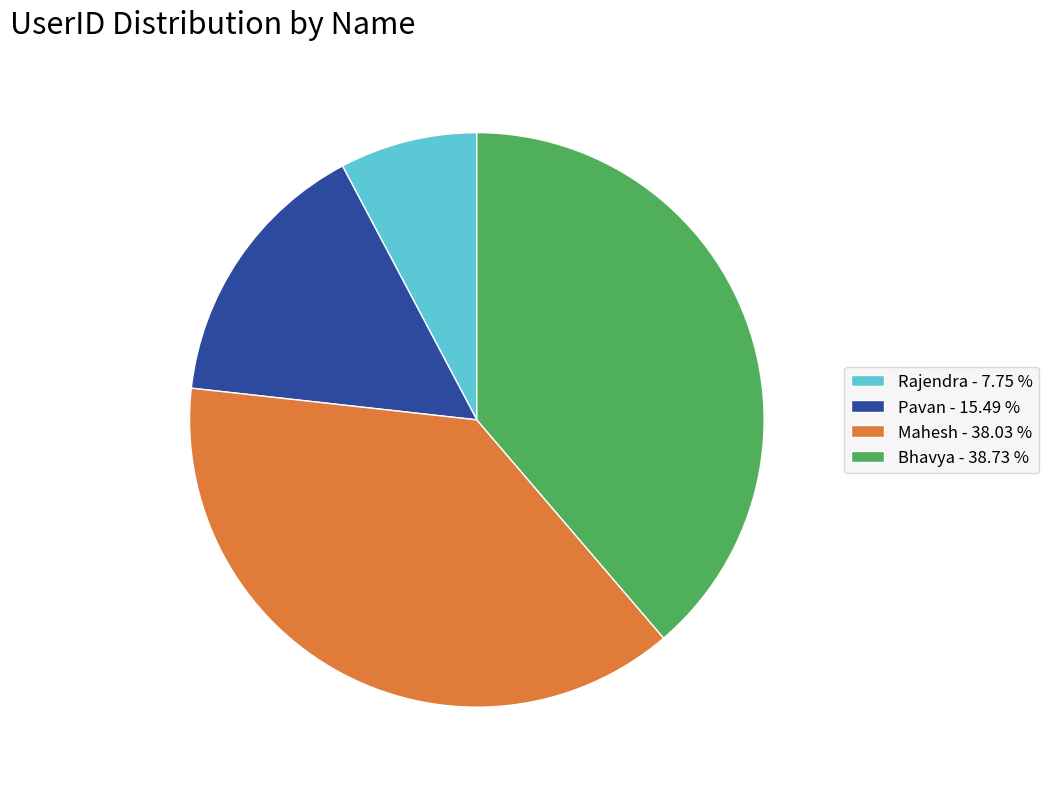

Does any single category account for the majority?

No